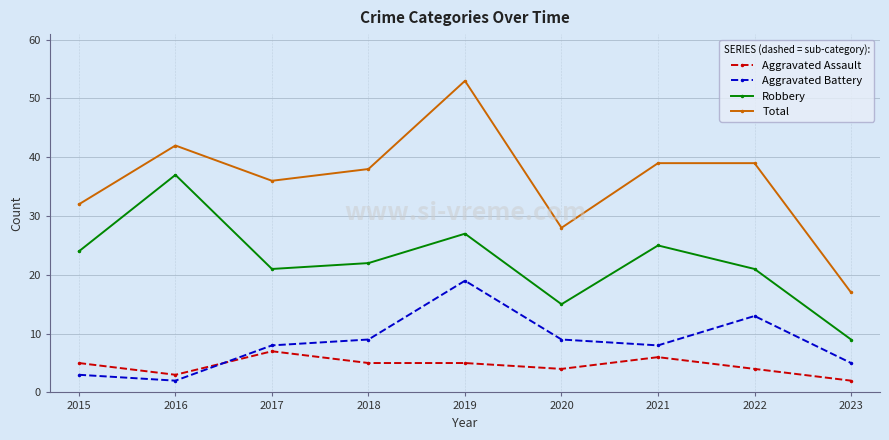

True or false: Aggravated Assault and Robbery intersect in this chart.

False